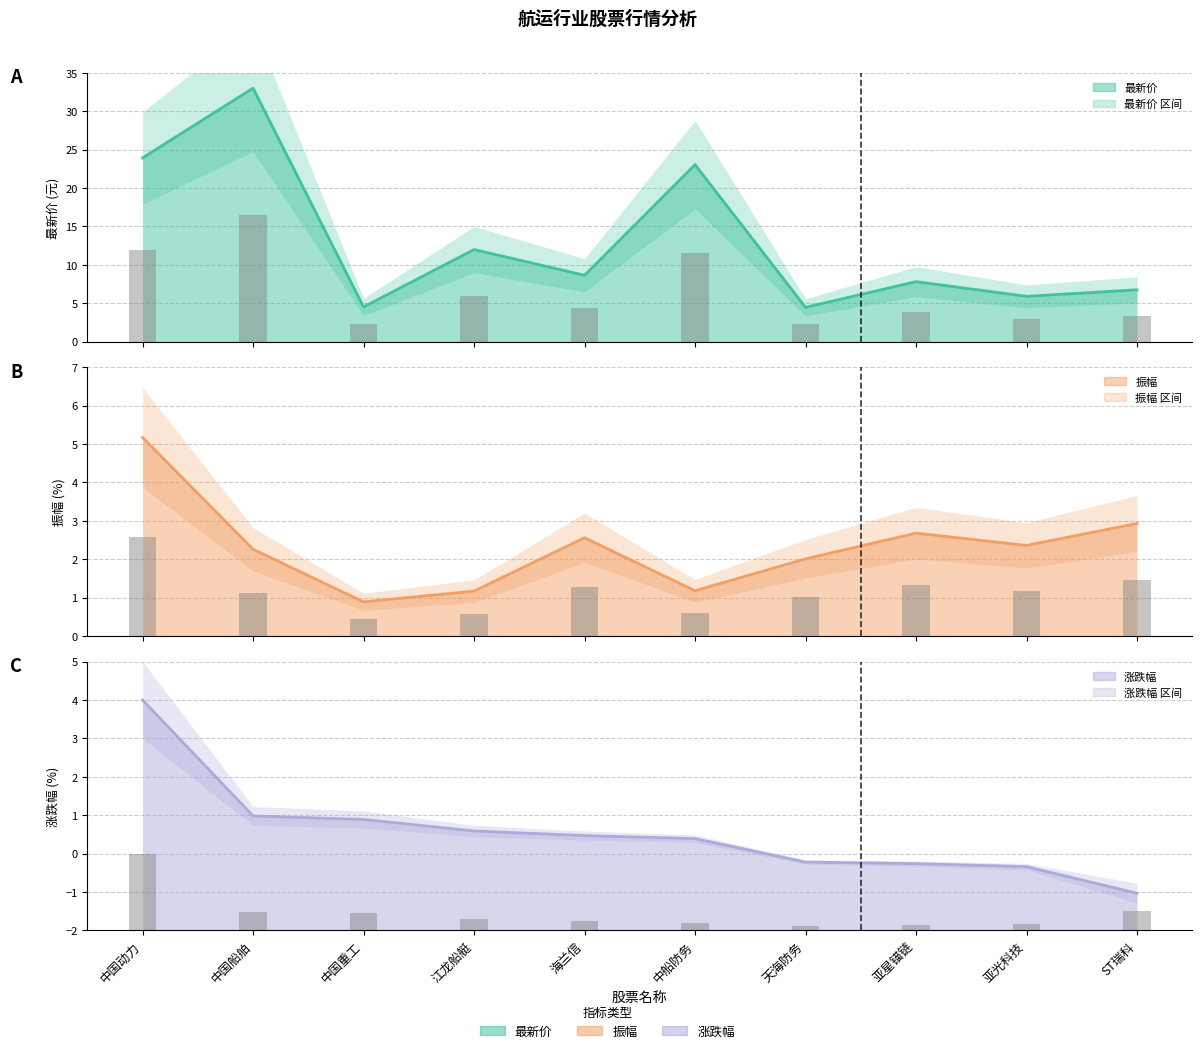

Which category has the highest value in the 涨跌幅 趋势 series?

中国动力